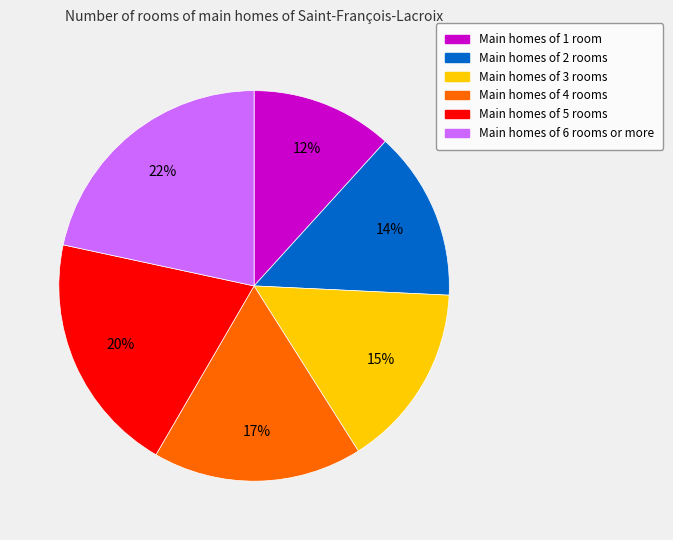

Is there any slice that represents more than half of the pie?

No